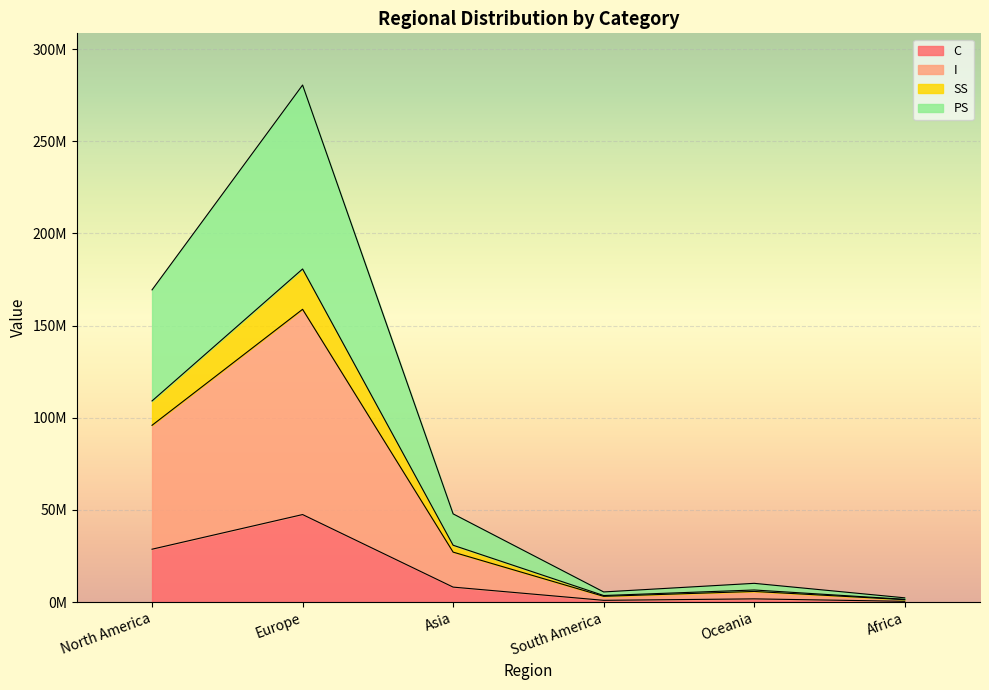

What is the label of the 4th point from the left?

South America